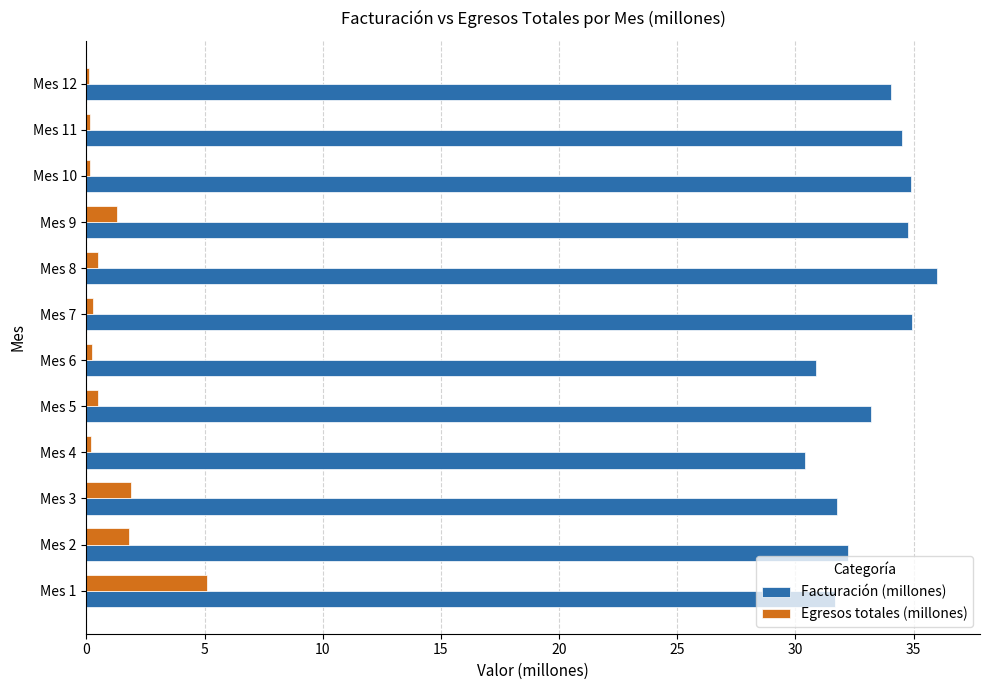

What is the difference between the second highest and second lowest values in the Facturación (millones) series?

4.1